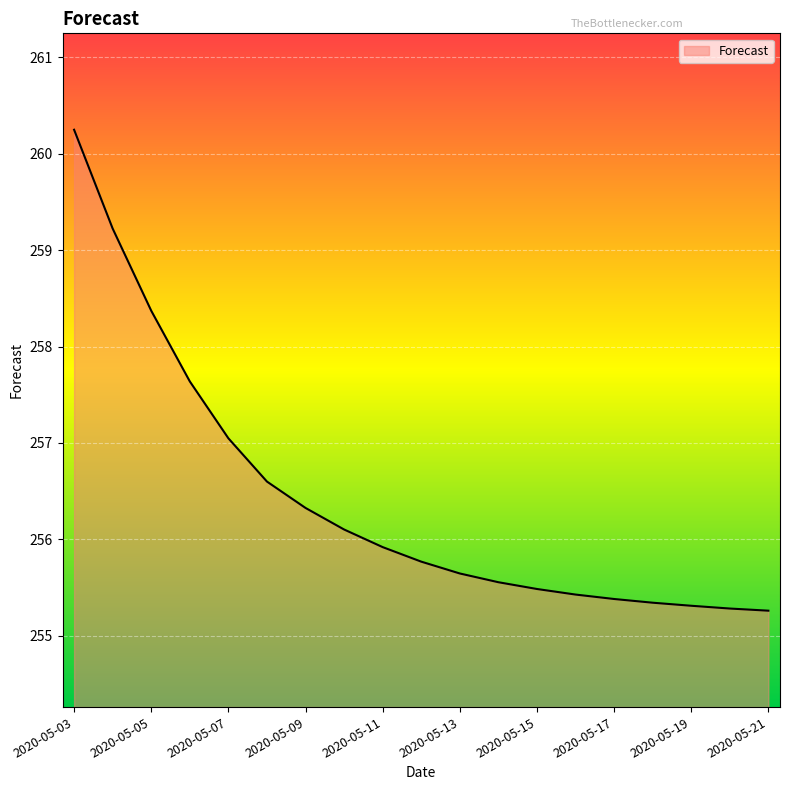

What is the sum of all values?

4871.9